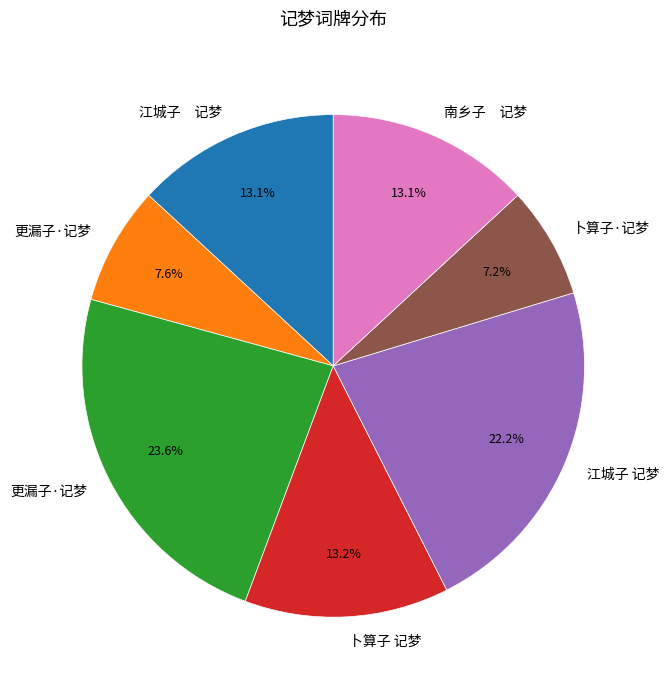

To the nearest percent, what is the average slice percentage?

14%